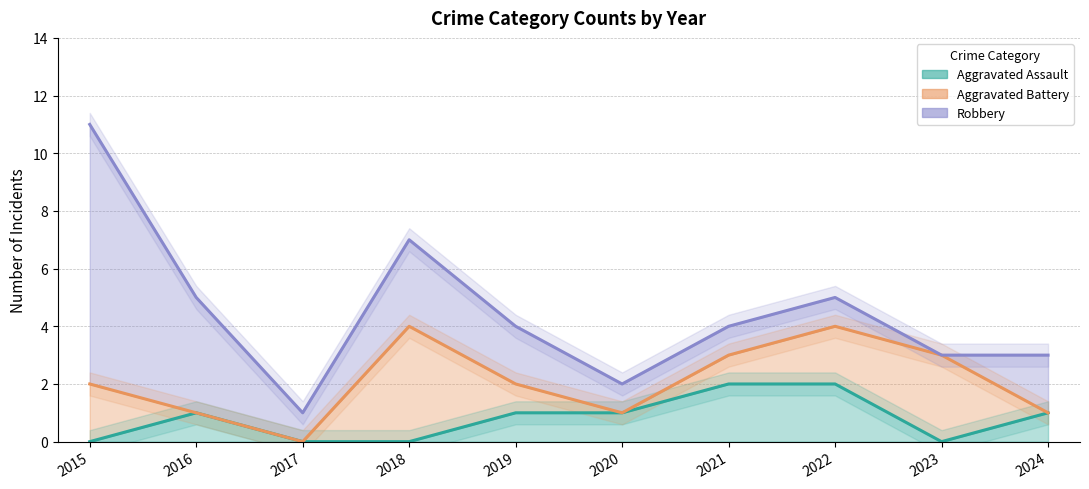

At which category does Robbery reach its first local peak?

2018